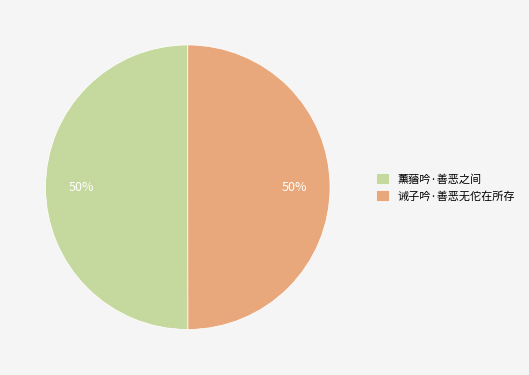

To the nearest percent, what is the combined percentage of 诫子吟·善恶无佗在所存 and 薰蕕吟·善恶之间?

100%